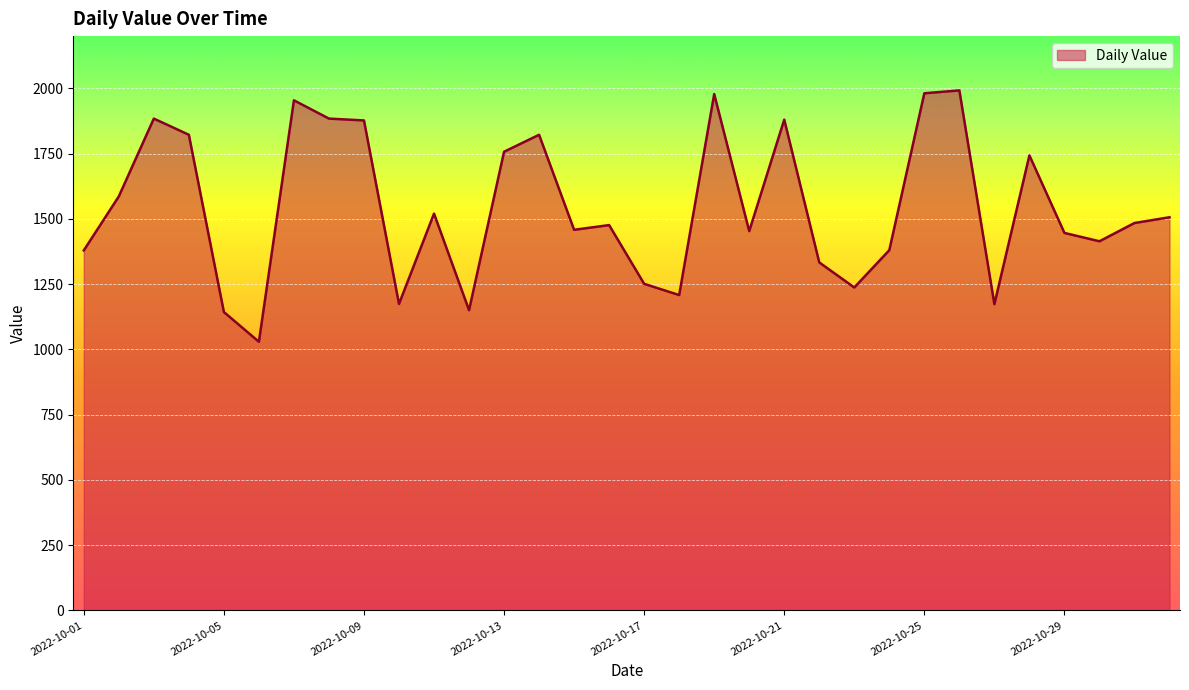

What is the smallest value displayed?

1029